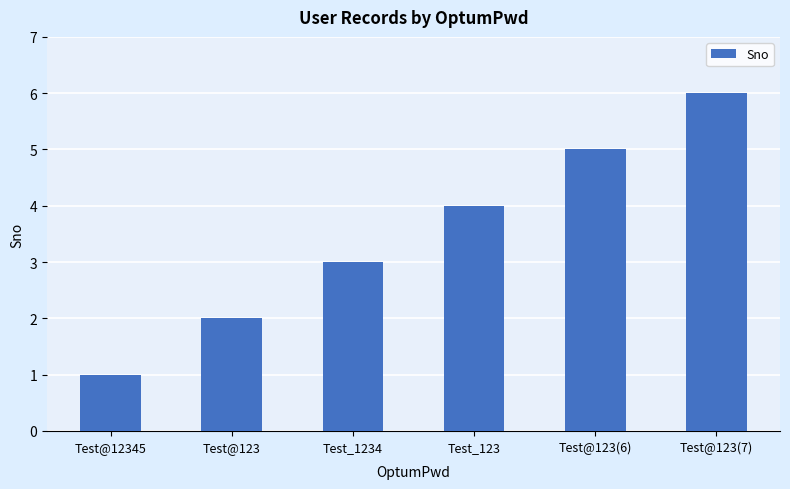

What is the sum of the values at Test@12345 and Test@123(7)?

7